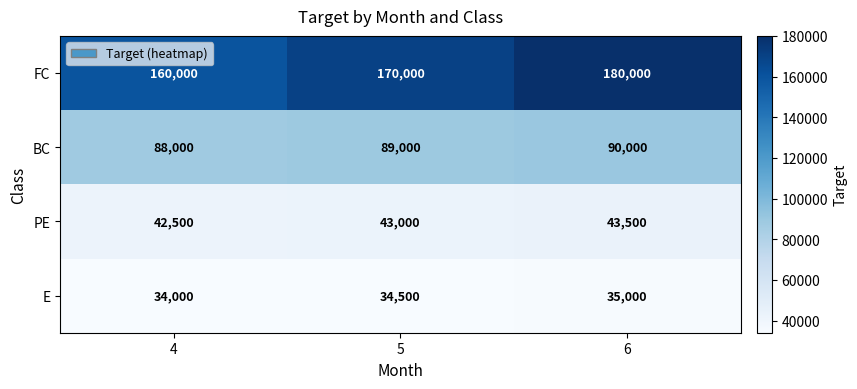

How many distinct data groups are displayed?

4